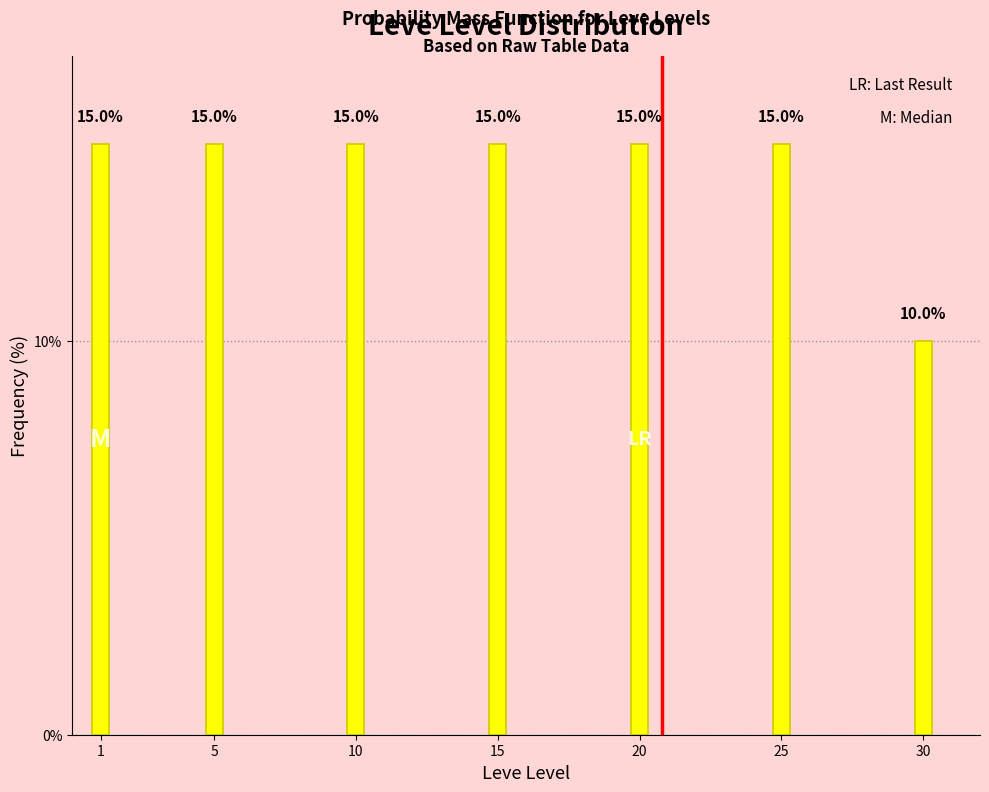

Reading left to right, what are all the values shown in this chart?

1=15	5=15	10=15	15=15	20=15	25=15	30=10